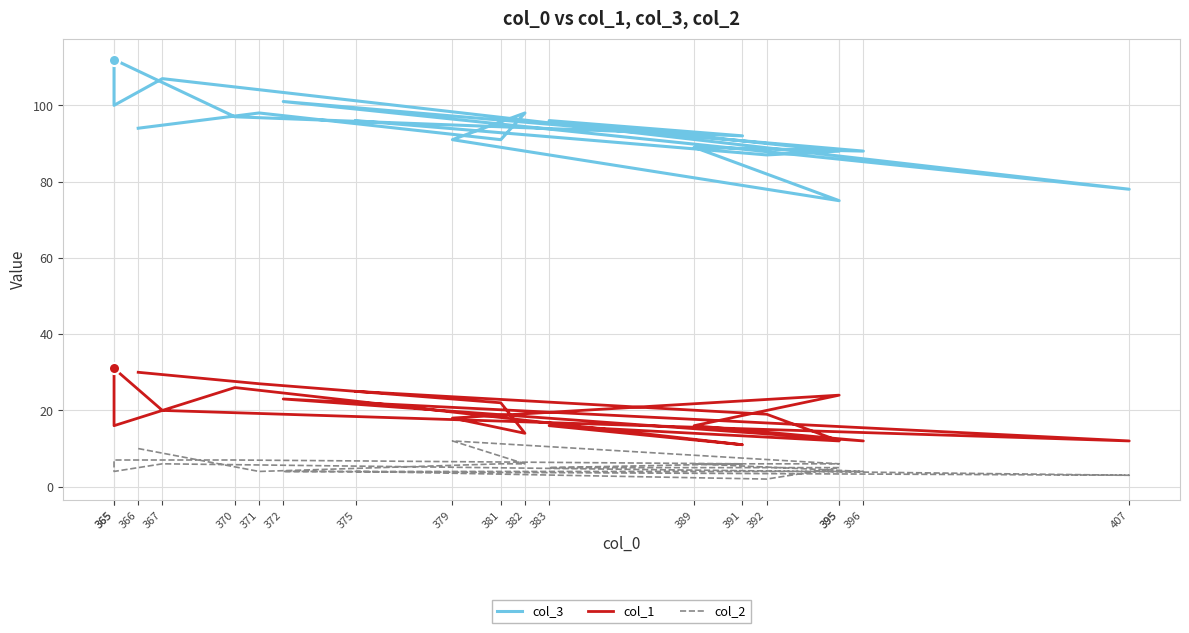

The col_1 series shows 11 at 391. True or false?

True